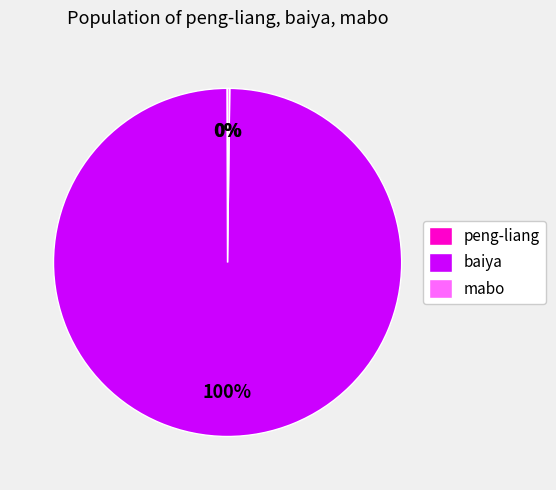

To the nearest percent, what is the average slice percentage?

33%